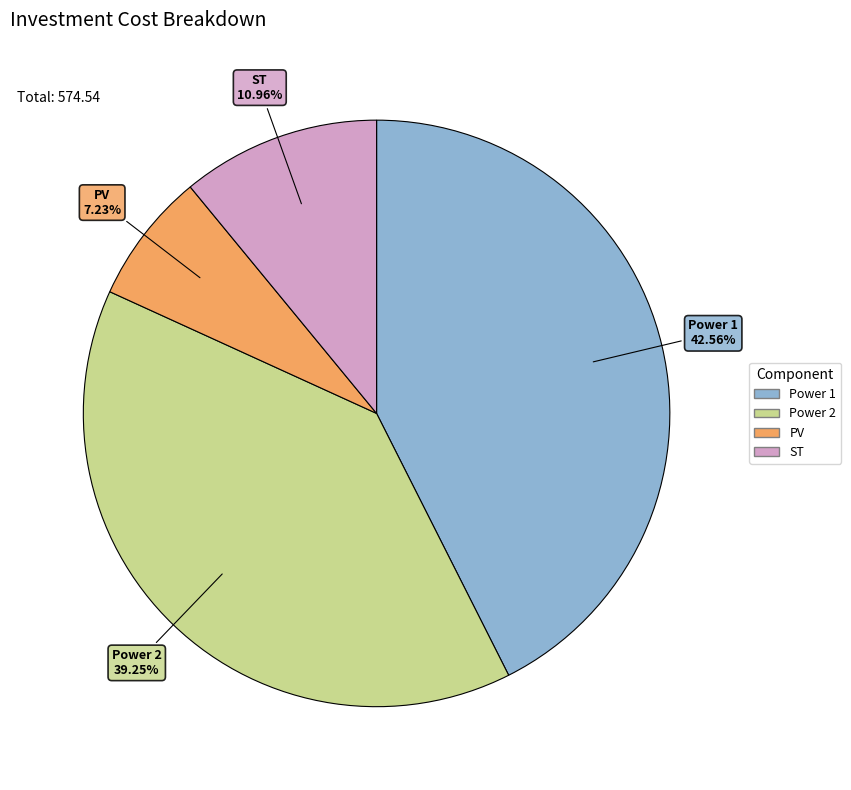

Is there any slice that represents more than half of the pie?

No